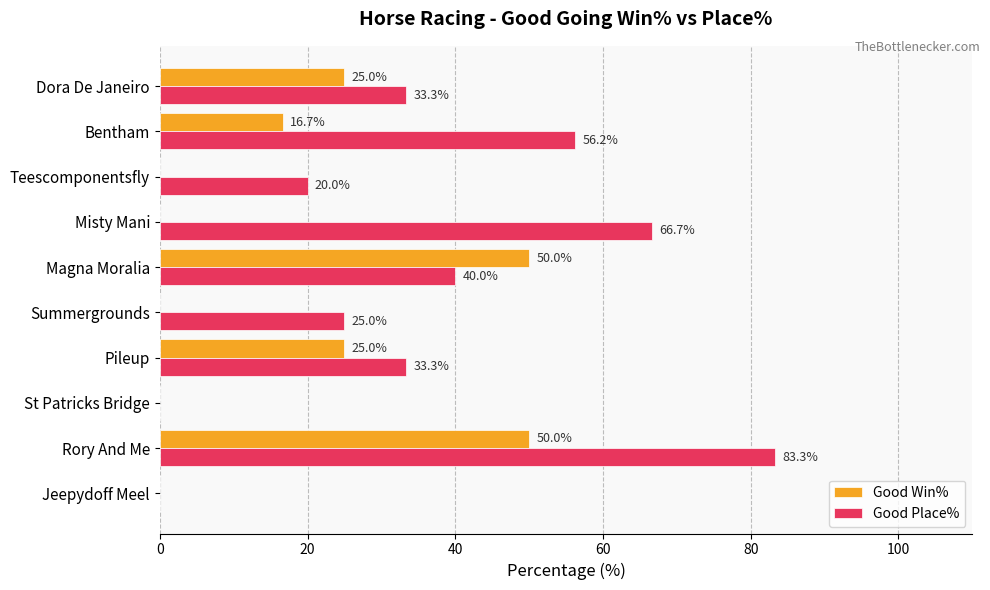

Count the number of categories in the chart.

10